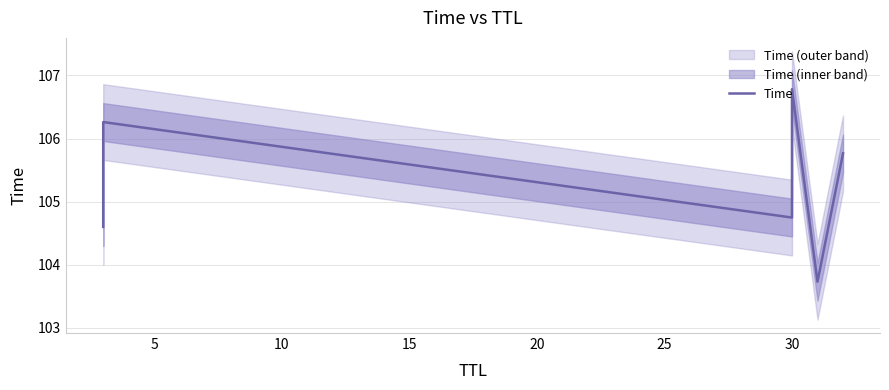

Reading right to left, extract all data points from this chart.

105.8	103.7	106.8	104.7	106.3	104.6